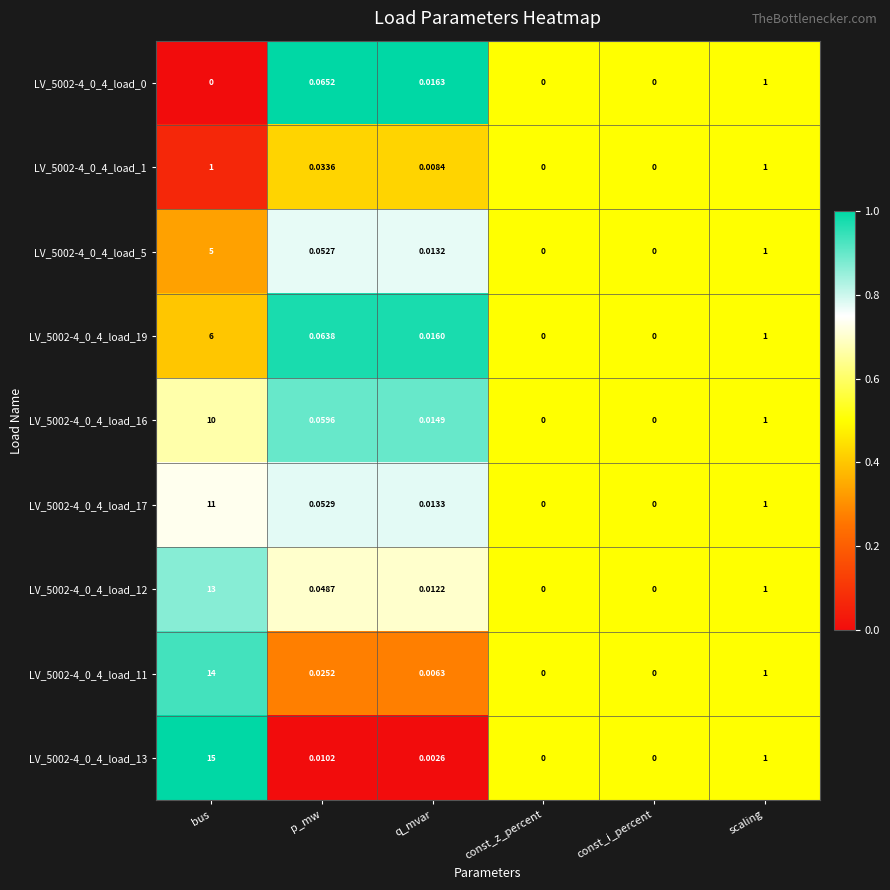

At which category is the sum across all series the highest?

bus